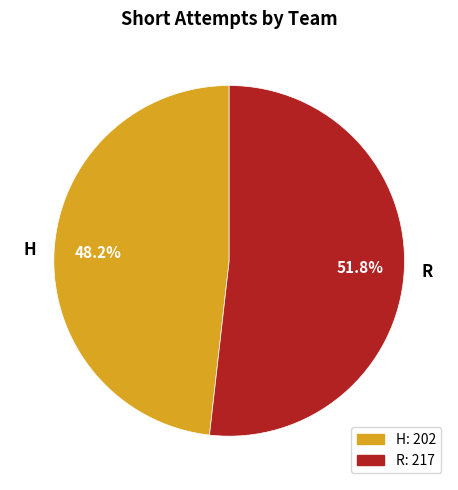

Combined, what portion of the pie is R and H?

100.0%